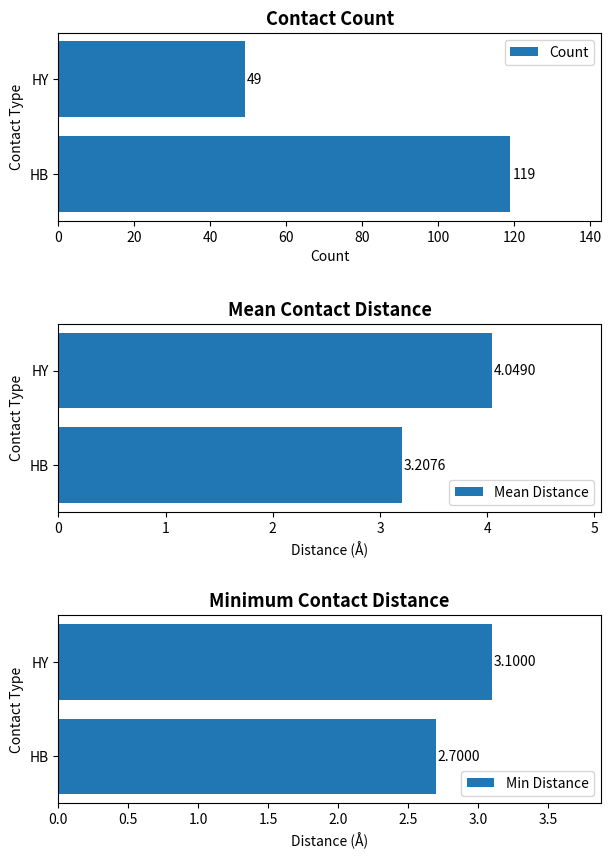

What is the average value of the Count series?

84